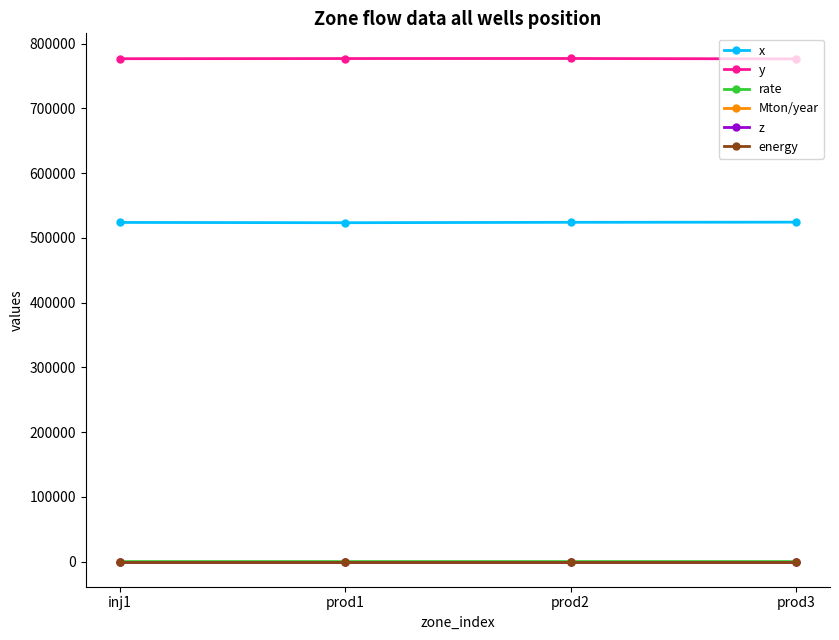

What is the maximum value shown in the chart?

777013.4